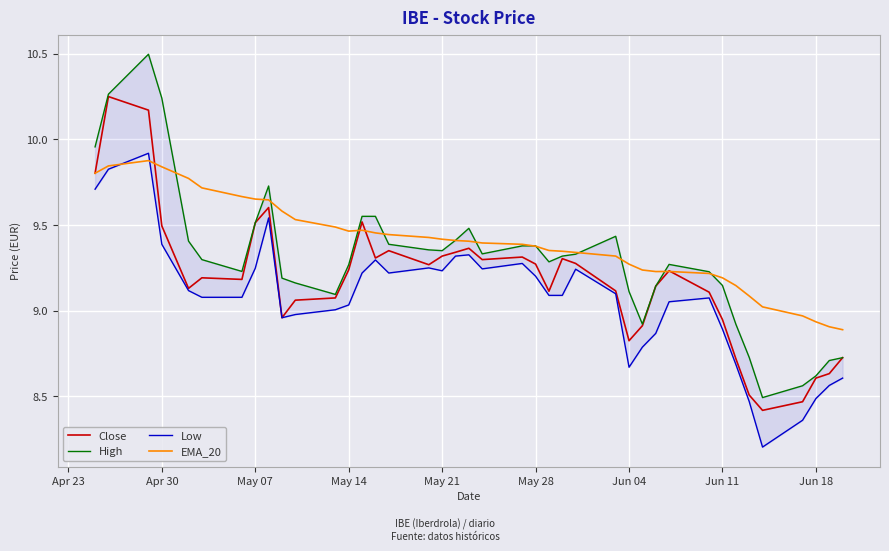

What is the minimum value for Close?

8.4